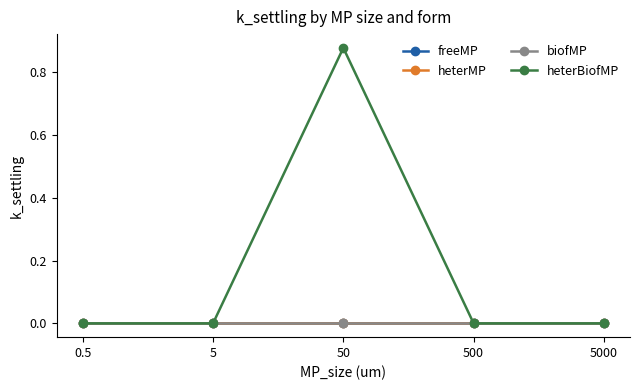

Does the chart have visible grid lines?

No